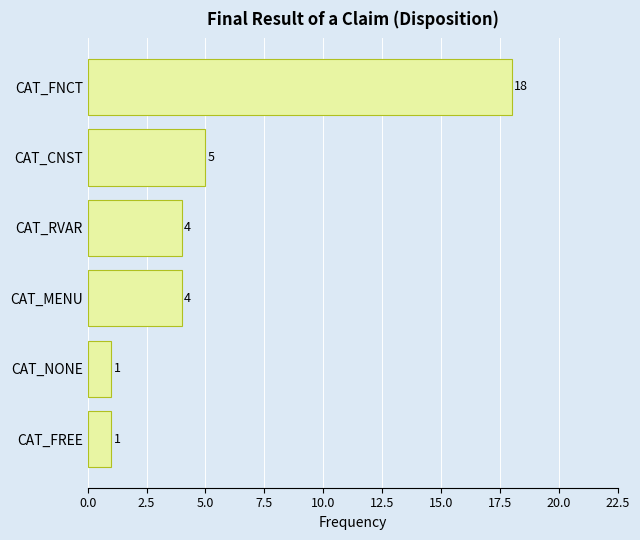

What is the label of the 3rd bar from the top?

CAT_RVAR